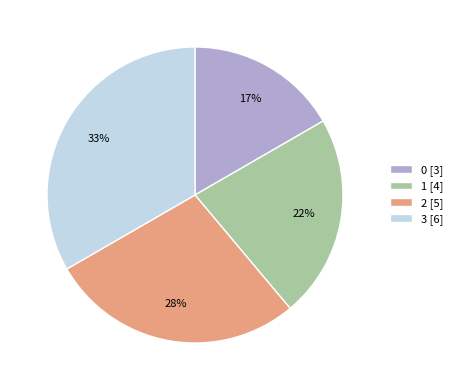

What is the ratio of the value at 3 to the value at 1?

1.5